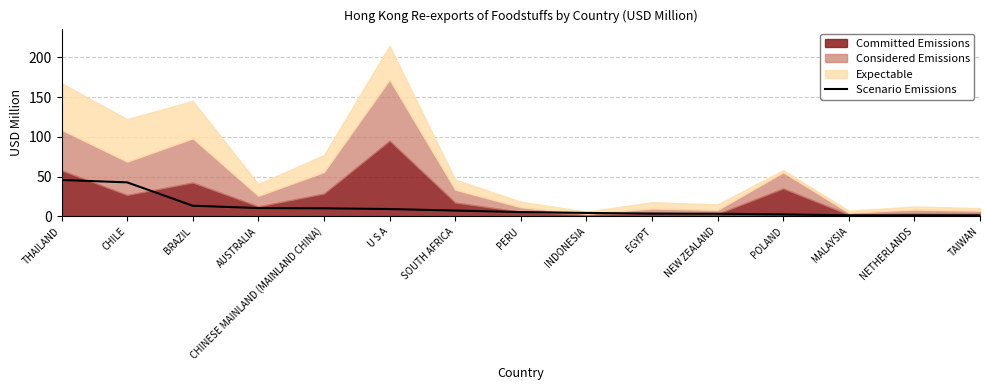

The Scenario Emissions series shows 74.8 at CHILE. True or false?

False